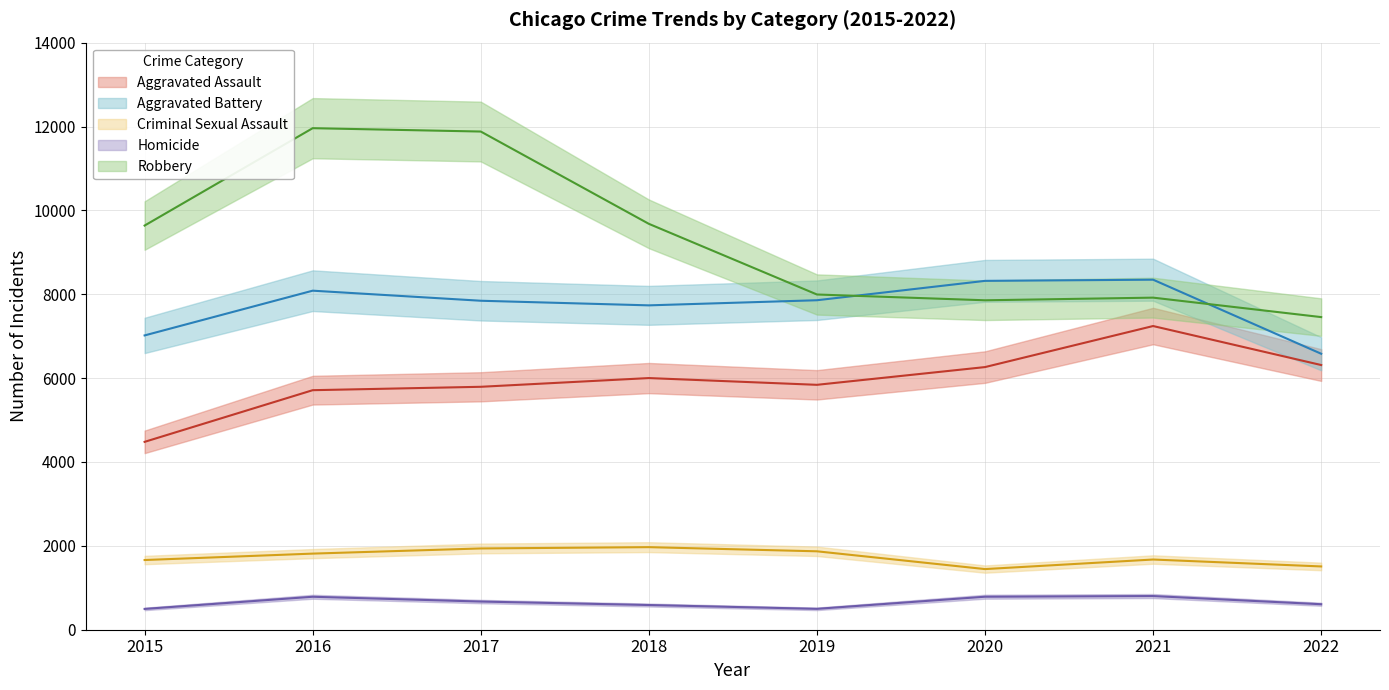

At which category is the sum across all series the highest?

2016